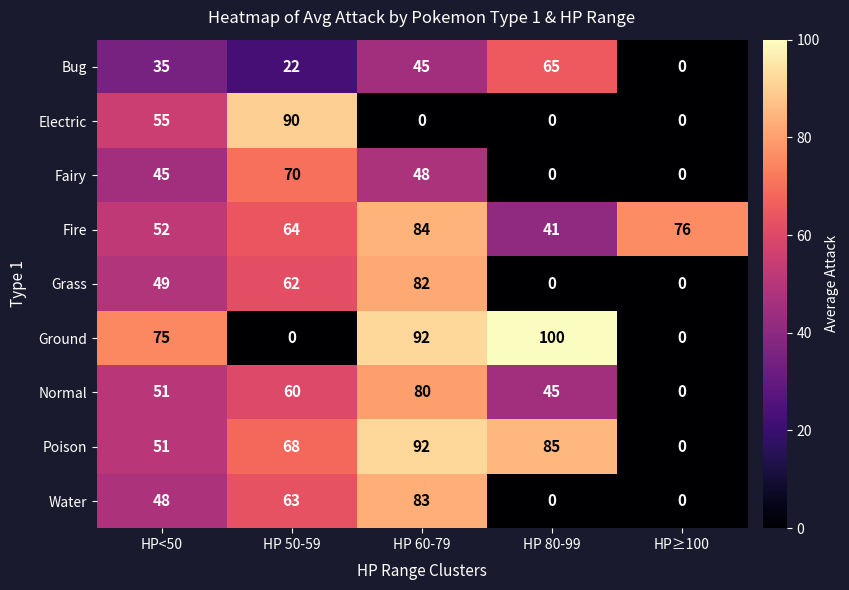

The value of Bug at HP≥100 is 0. True or false?

True